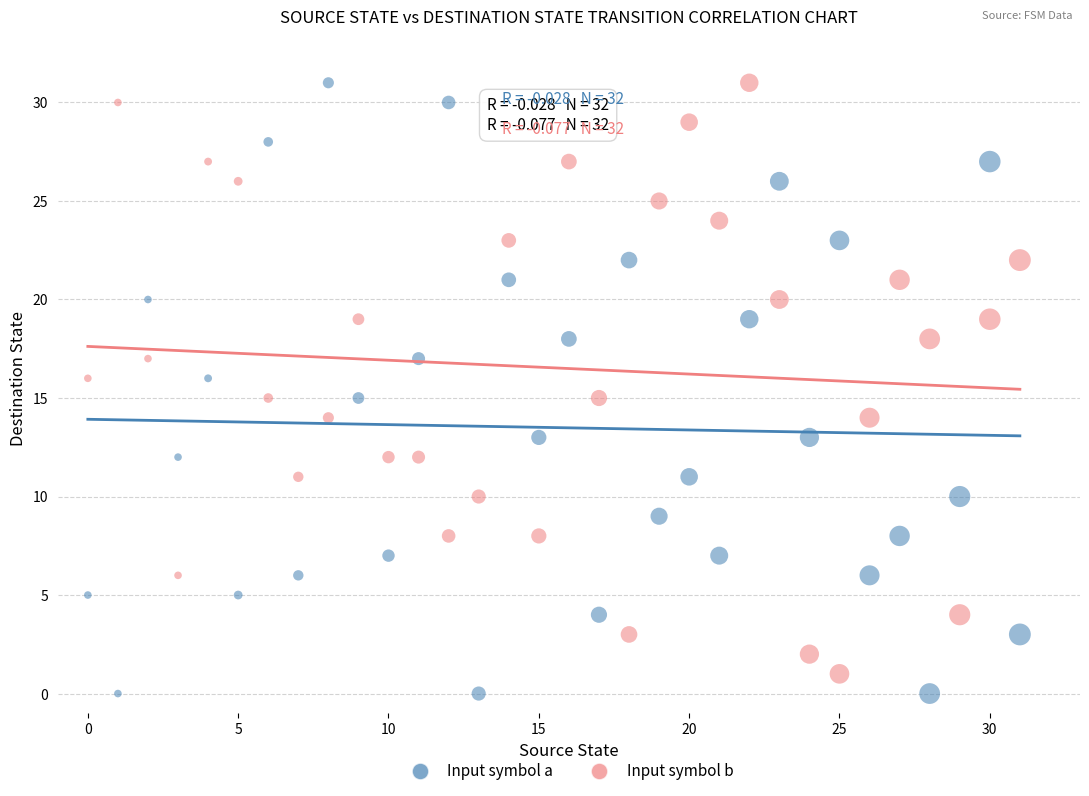

Which series has the widest spread of Y values?

Input symbol a